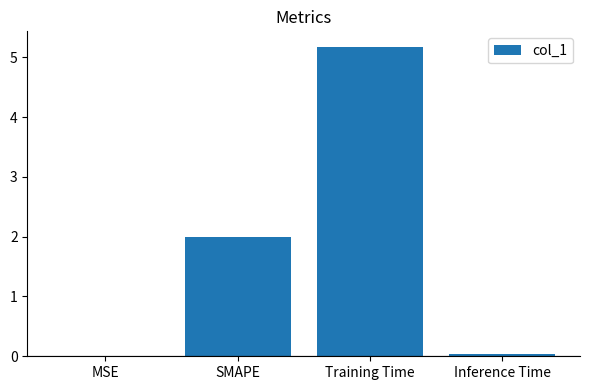

The value at MSE is 0.0. True or false?

True